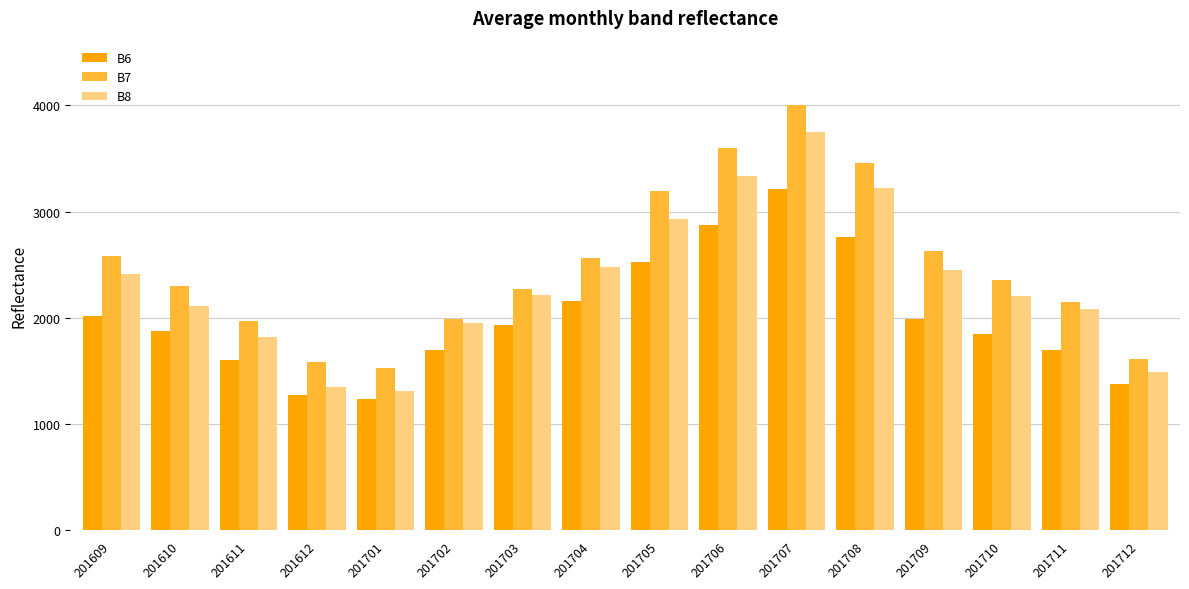

What value does the B7 series have at 201705, to the nearest 100?

3200